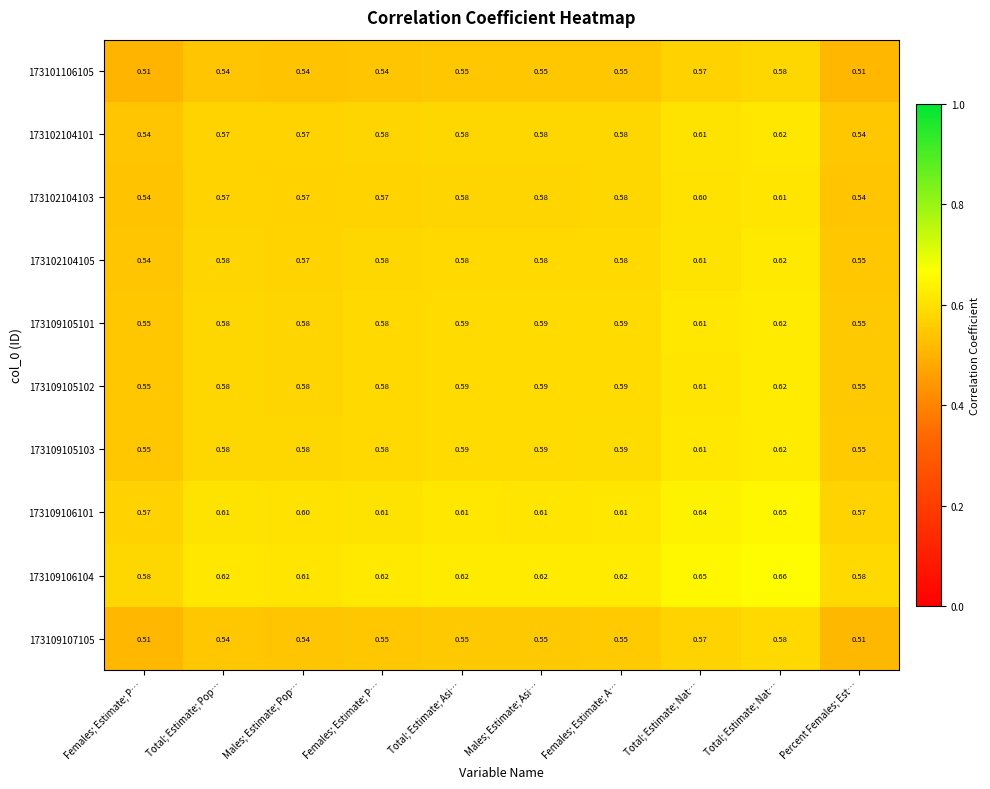

Rank the series at Females; Estimate; P… from lowest to highest value.

173101106105, 173109107105, 173102104103, 173102104101, 173102104105, 173109105102, 173109105101, 173109105103, 173109106101, 173109106104